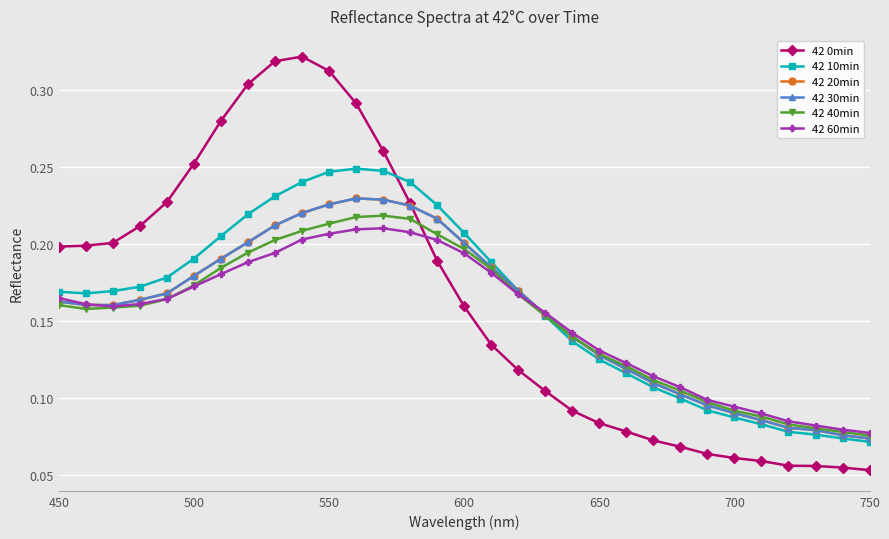

Is this an area chart (filled region under the line)?

No